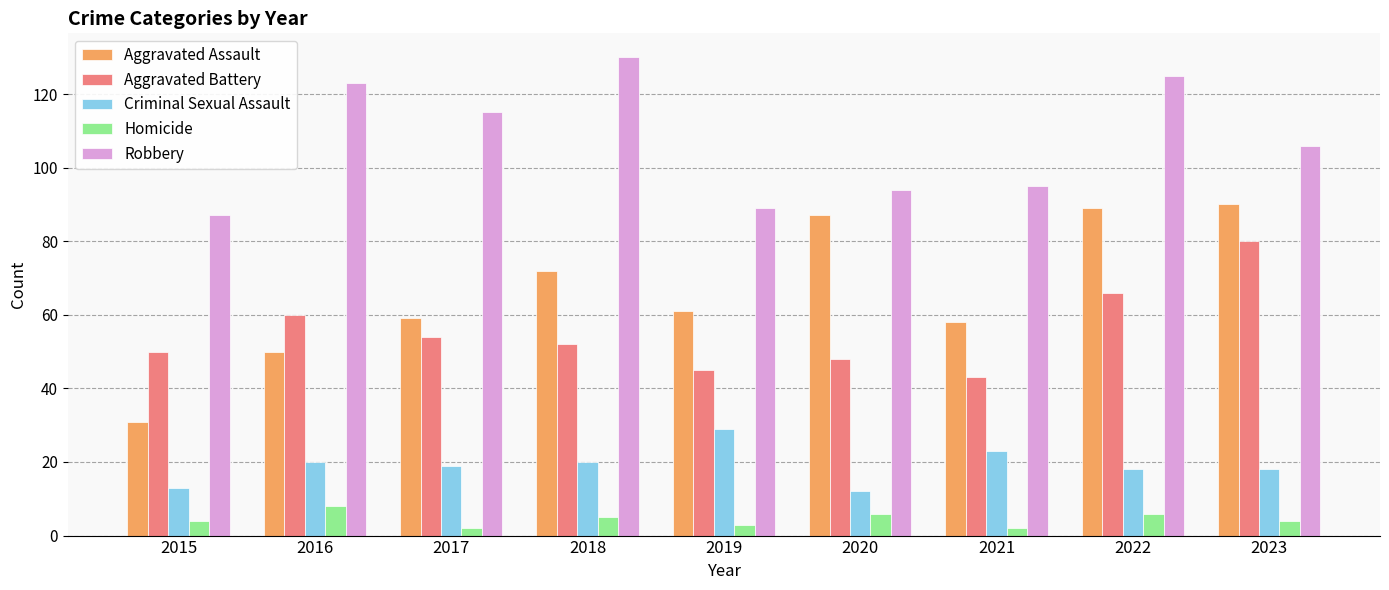

What is the difference between the maximum and second lowest values in the Robbery series?

41